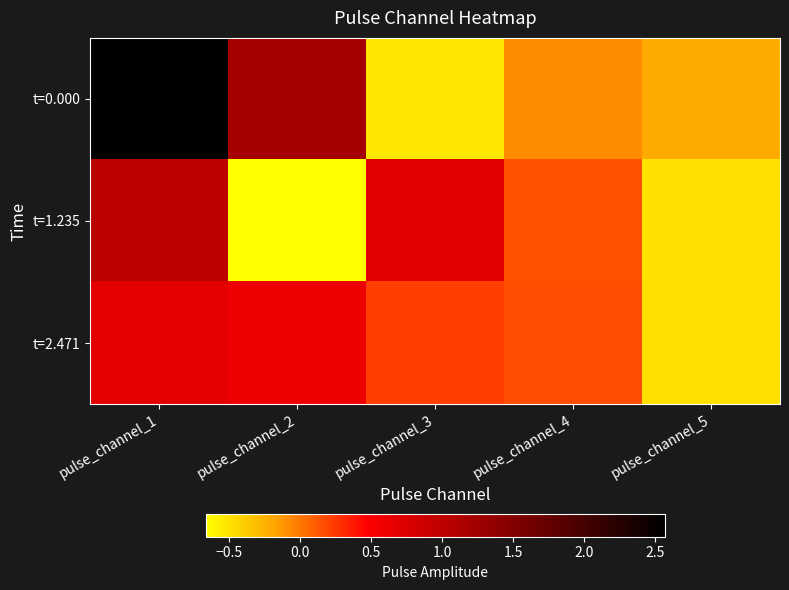

Reading left to right, extract all data points from this chart.

t=0.000: pulse_channel_1=2.6	pulse_channel_2=1.2	pulse_channel_3=-0.5	pulse_channel_4=-0.1	pulse_channel_5=-0.2
t=1.235: pulse_channel_1=1.0	pulse_channel_2=-0.7	pulse_channel_3=0.7	pulse_channel_4=0.2	pulse_channel_5=-0.5
t=2.471: pulse_channel_1=0.7	pulse_channel_2=0.6	pulse_channel_3=0.2	pulse_channel_4=0.2	pulse_channel_5=-0.5